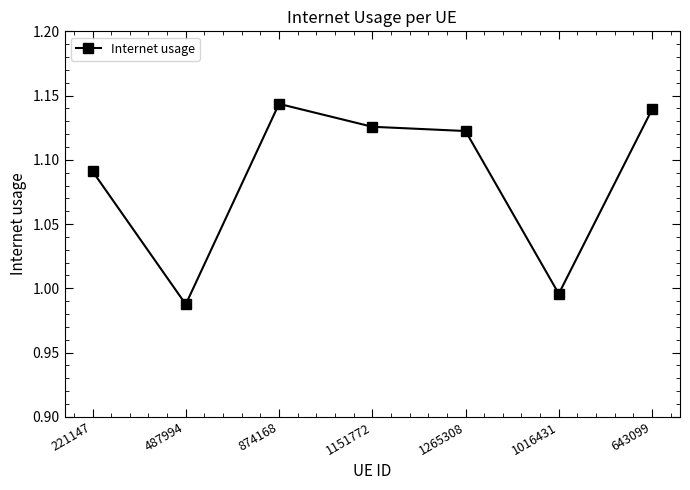

True or false: there are more than 1 points higher than both neighbors.

False